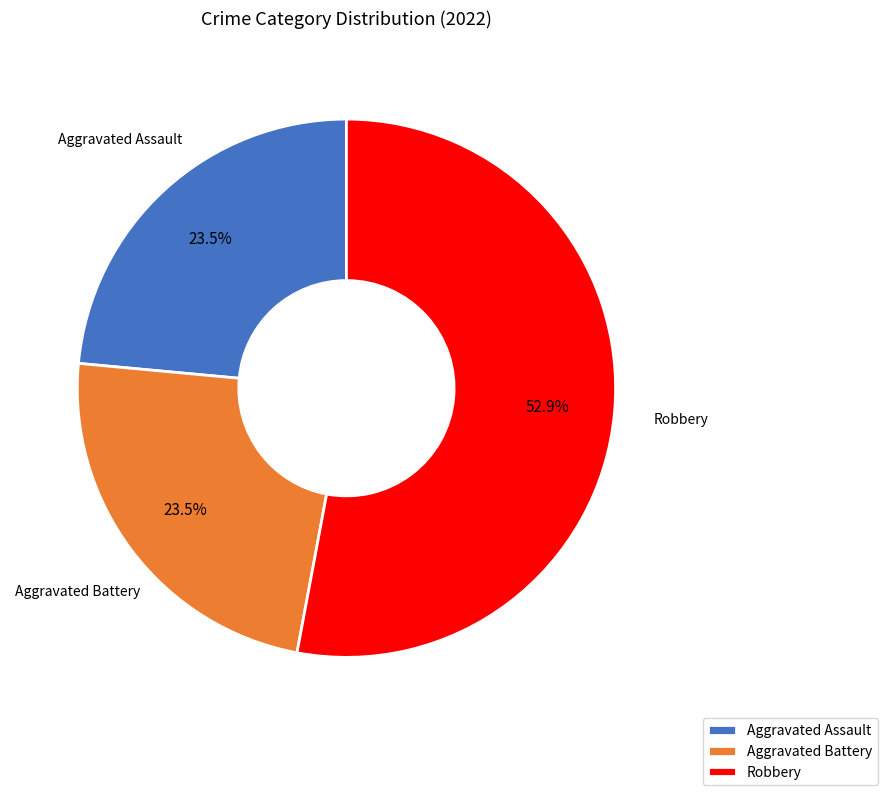

To the nearest percent, what is the difference between the largest and smallest slice percentages?

29%